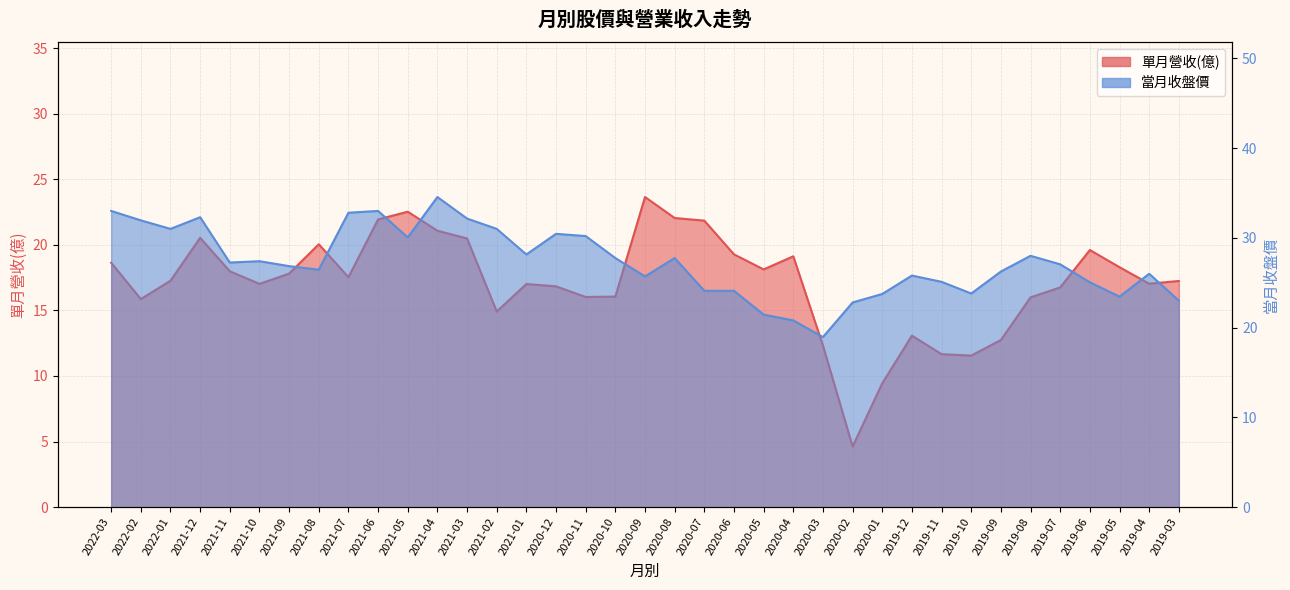

Is the value of 單月營收(億) at 2020-06 greater than the value of 當月收盤價 at 2020-10?

No